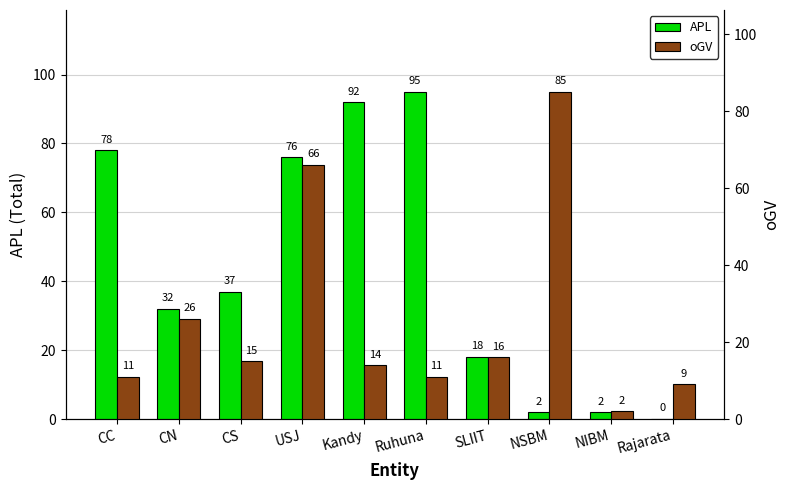

What is the spread (max minus min) of values at SLIIT?

2